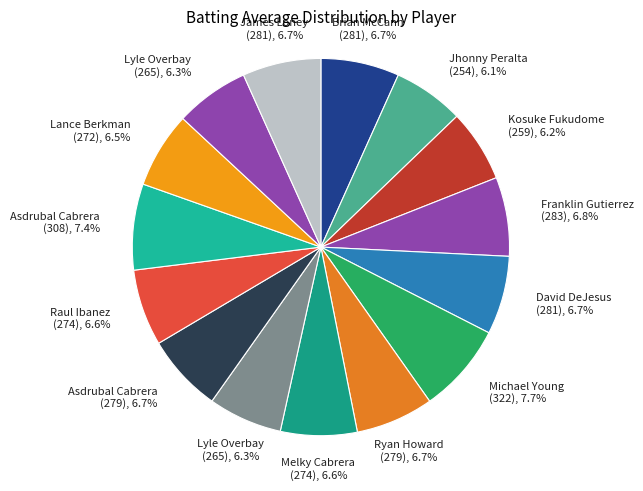

Is there a majority slice in this chart?

No